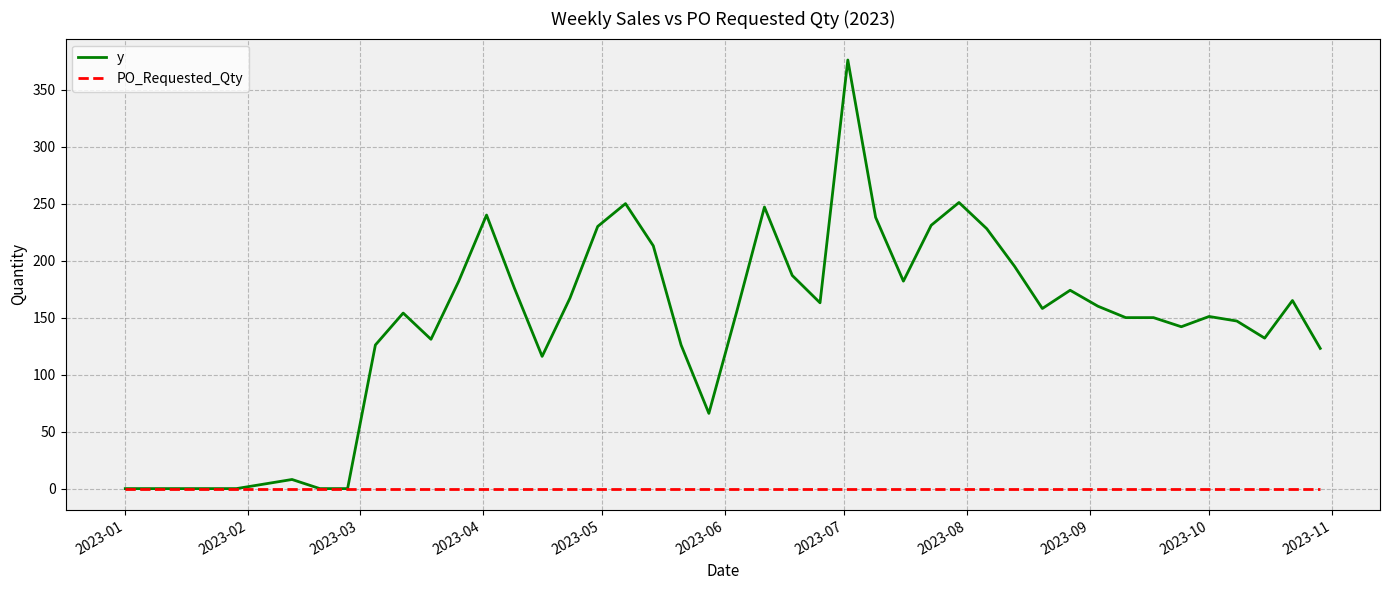

Which series has the widest spread of values?

y